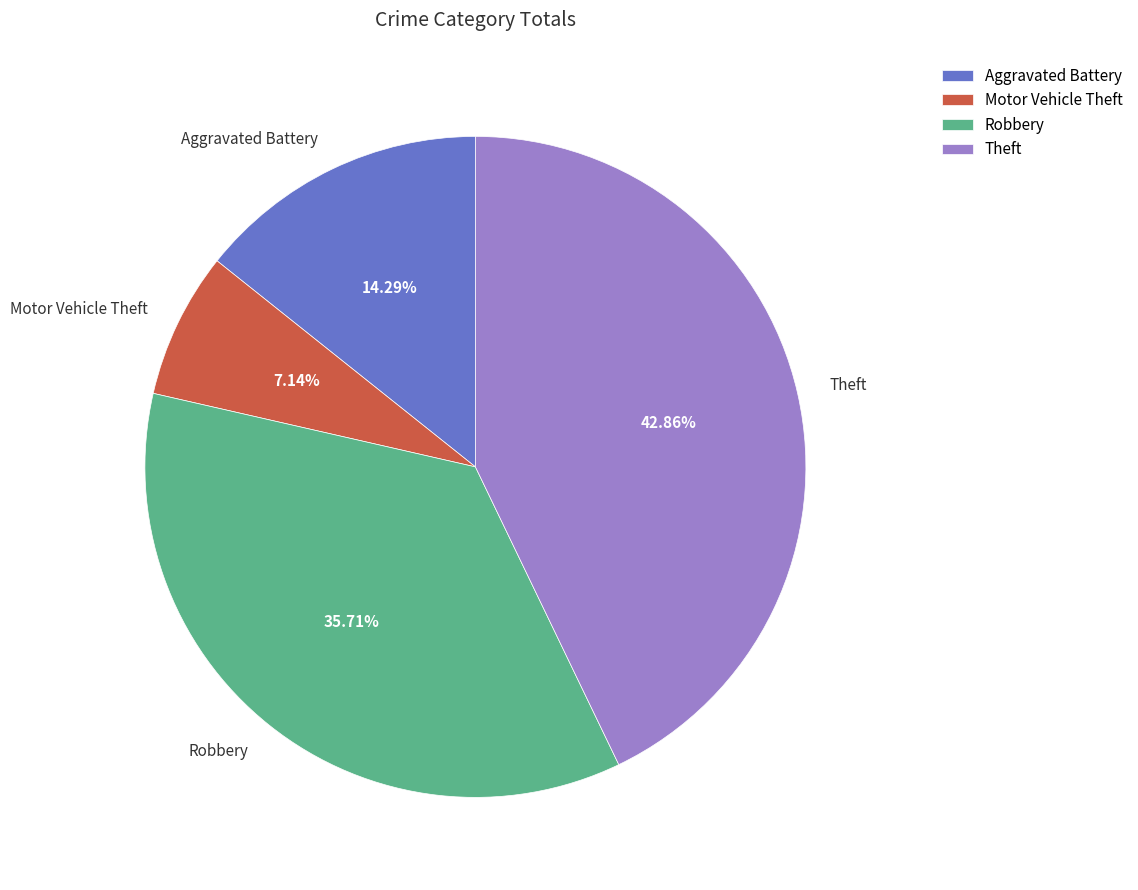

Is it true that Theft is 33% of the pie?

False